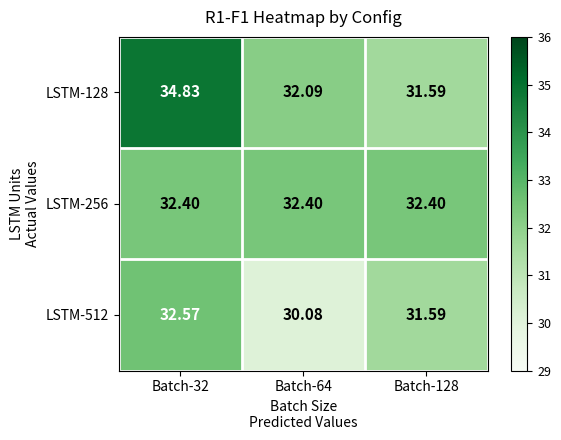

Is the value of LSTM-256 at Batch-64 greater than the value of LSTM-512 at Batch-32?

No